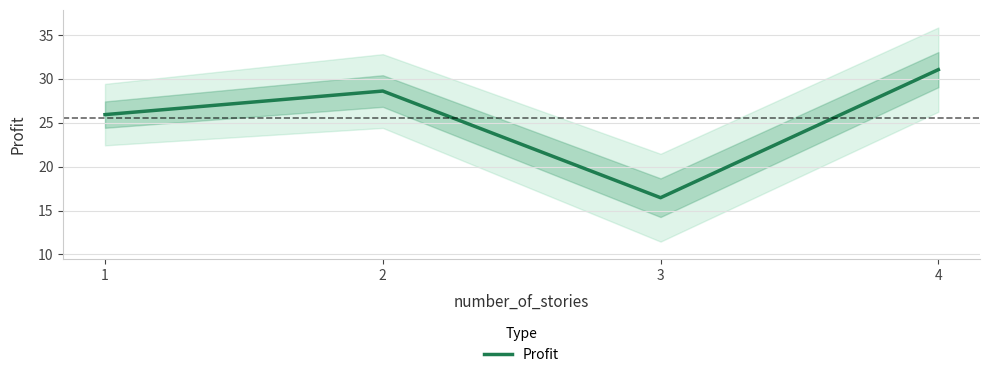

Which label corresponds to the largest value in the chart?

4